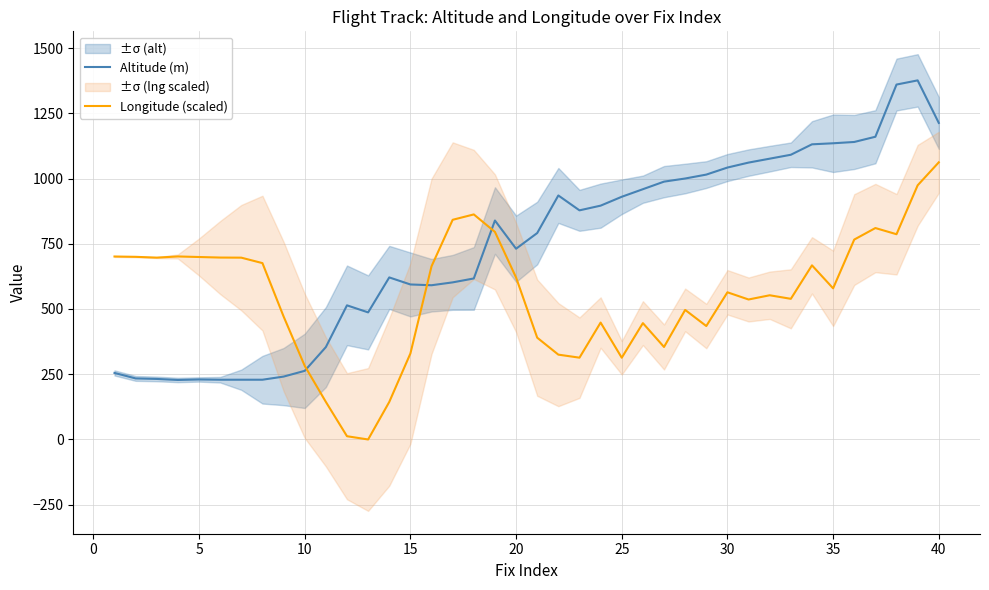

What are all the series names shown in the legend?

Altitude (m), Longitude (scaled)